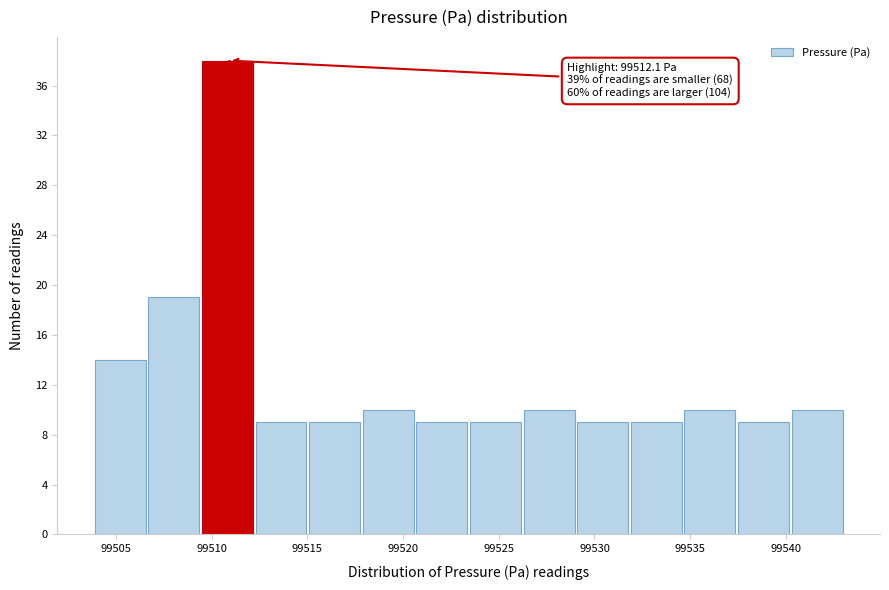

Over which range of the x-axis is the bar tallest?

99509.5 to 99512.3